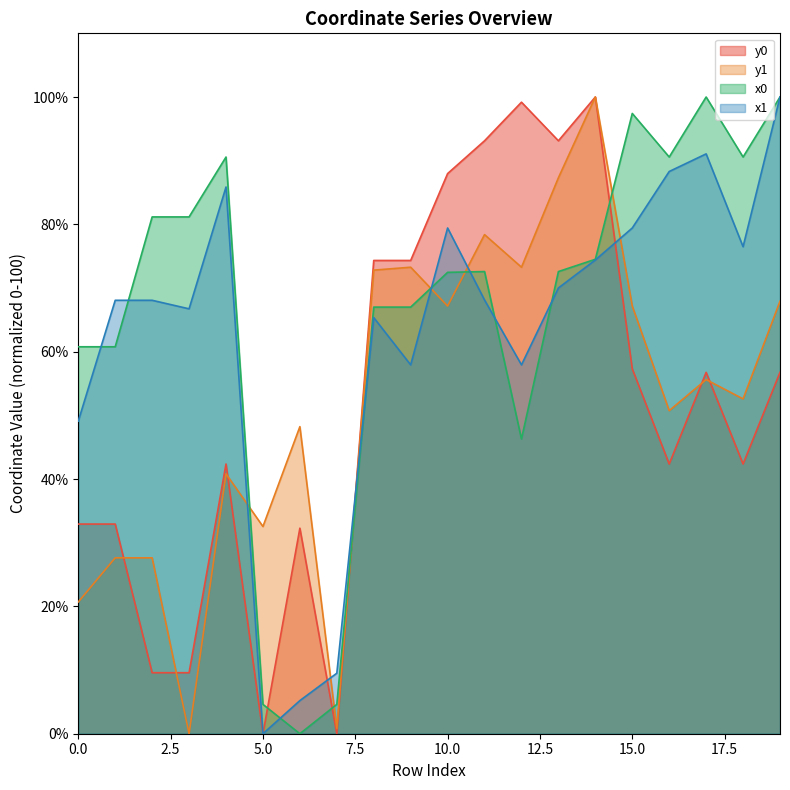

At which category is the sum across all series the highest?

14